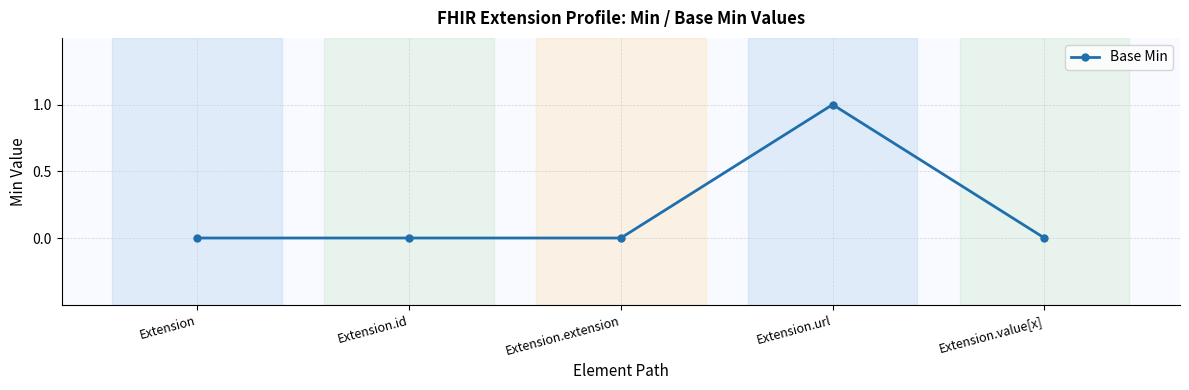

What is the label of the 5th point from the left?

Extension.value[x]